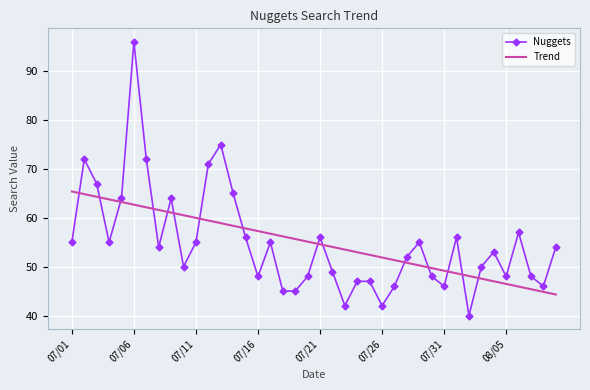

Which series has the largest range (max minus min)?

Nuggets